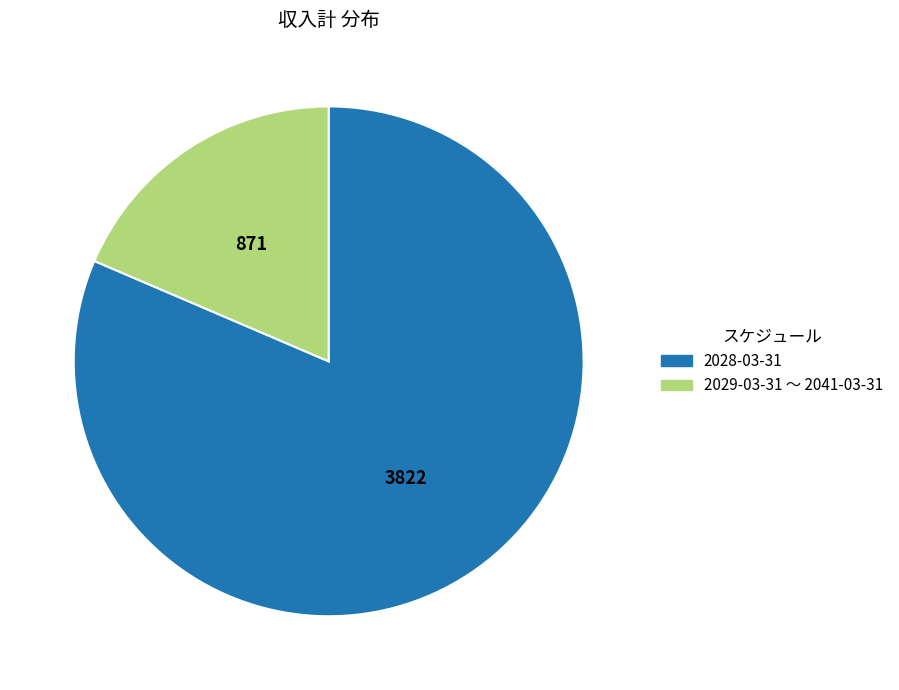

Does any single category account for the majority?

Yes